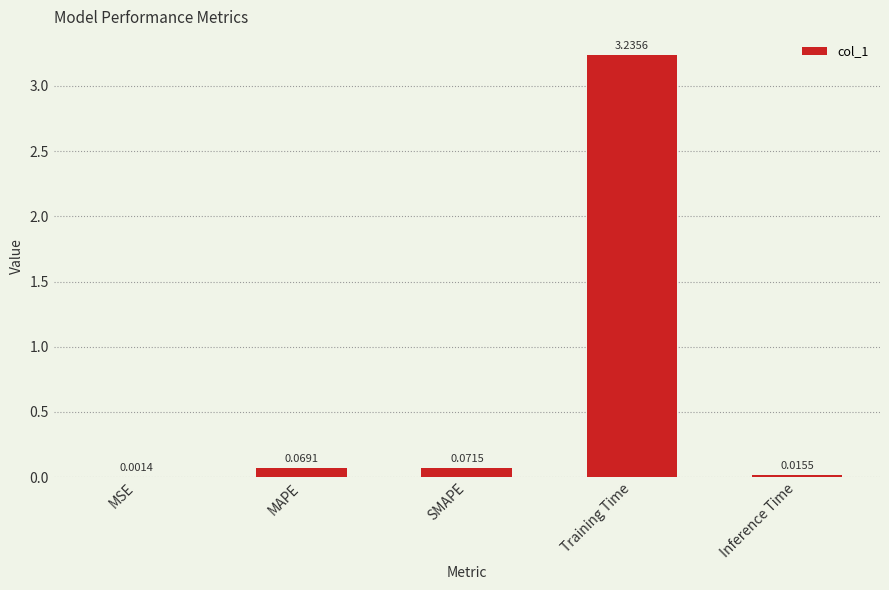

What is the change in value from MSE to MAPE?

+0.1